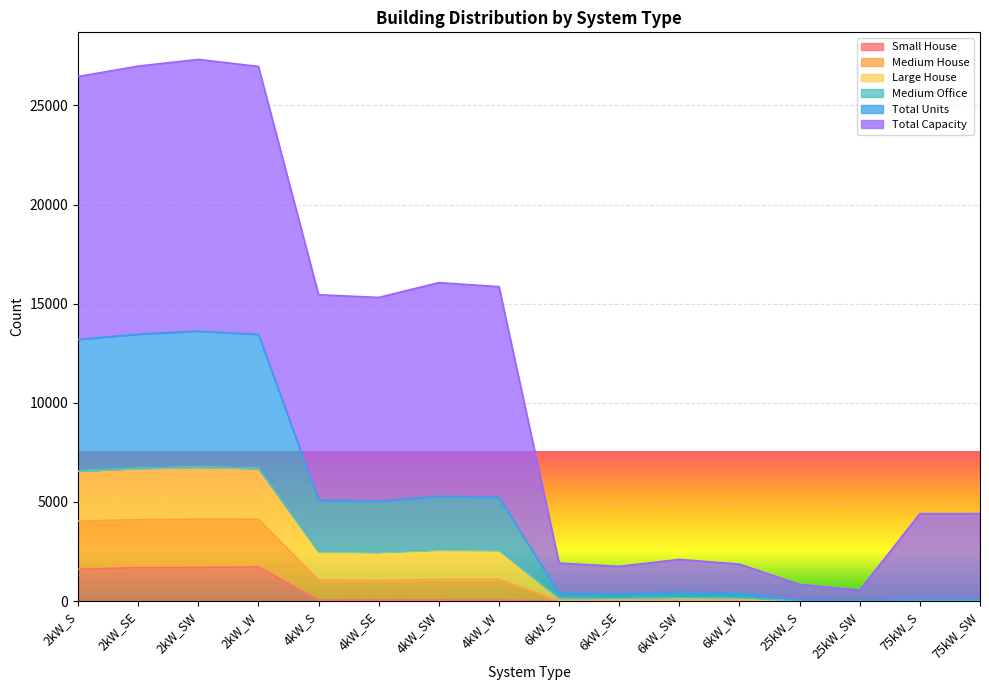

What is the maximum value shown in the chart?

27320